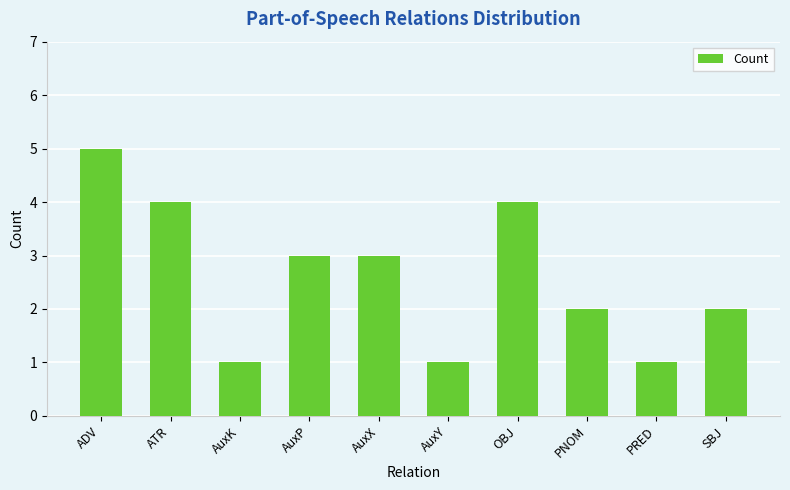

What is the sum of all values?

26